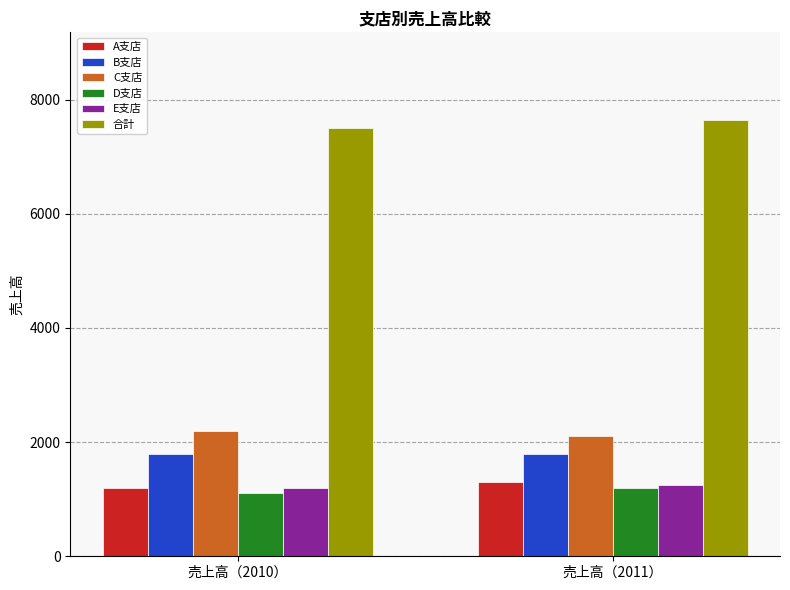

What is the difference between the maximum and minimum values in the A支店 series?

100